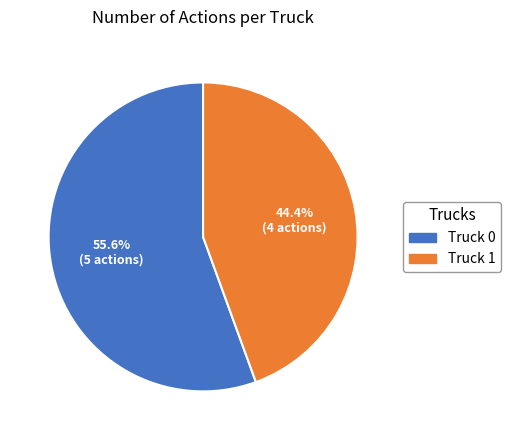

Count the number of slices in the pie.

2